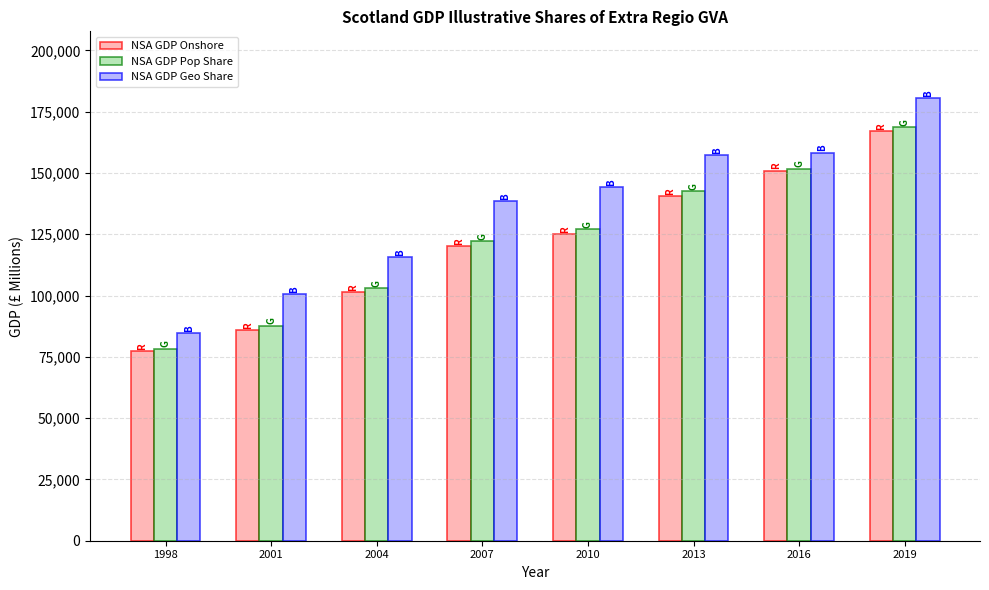

What are all the series names shown in the legend?

NSA GDP Onshore, NSA GDP Pop Share, NSA GDP Geo Share